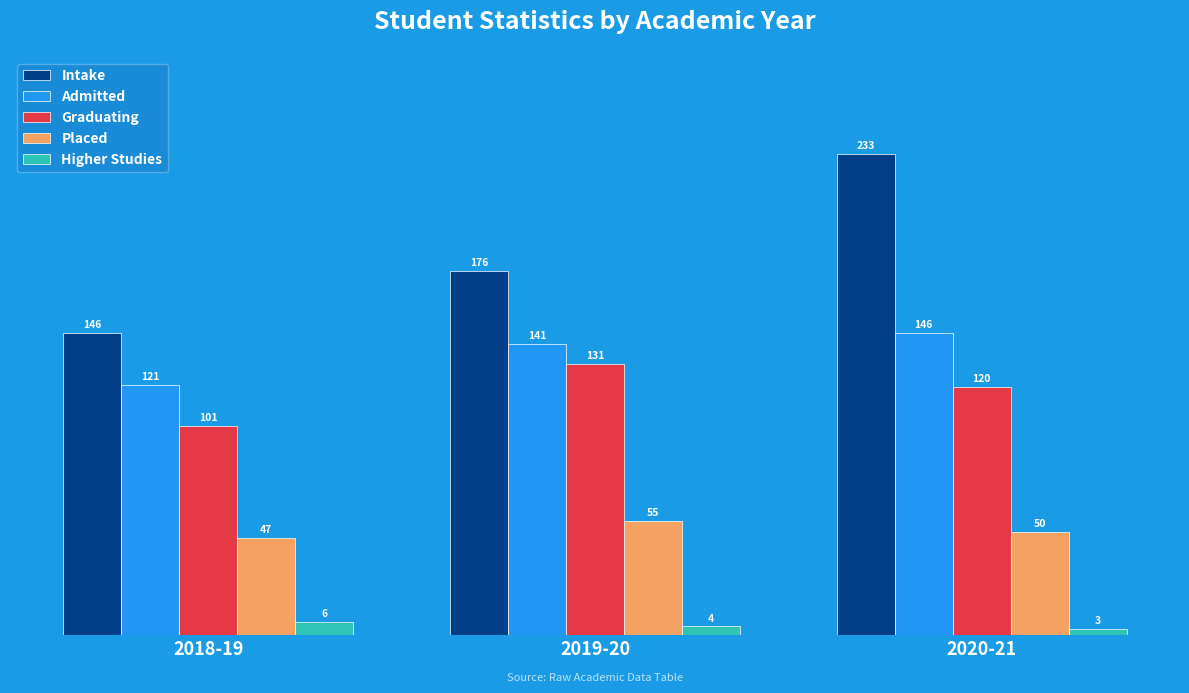

How many bars are there in each group?

5